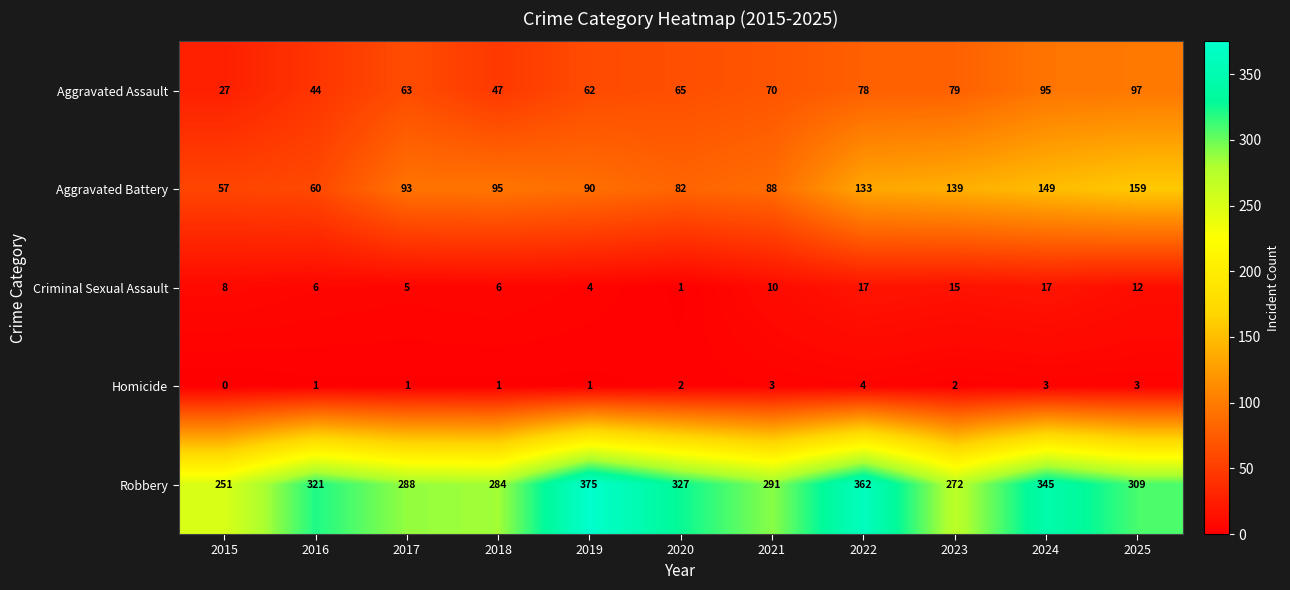

What is the sum of the Robbery values at 2017 and 2025?

597